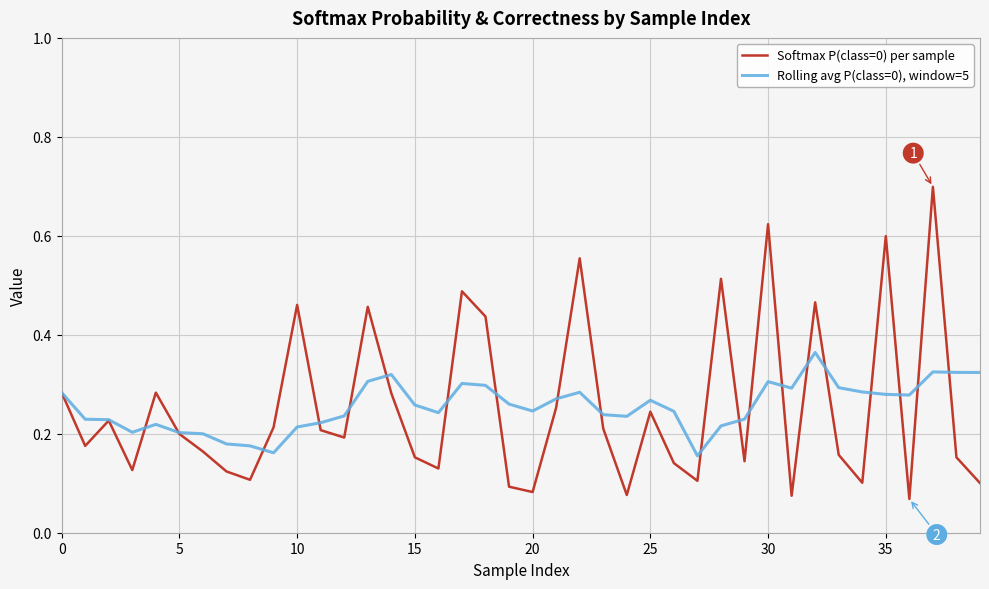

Which series has the widest spread of values?

Softmax P(class=0) per sample